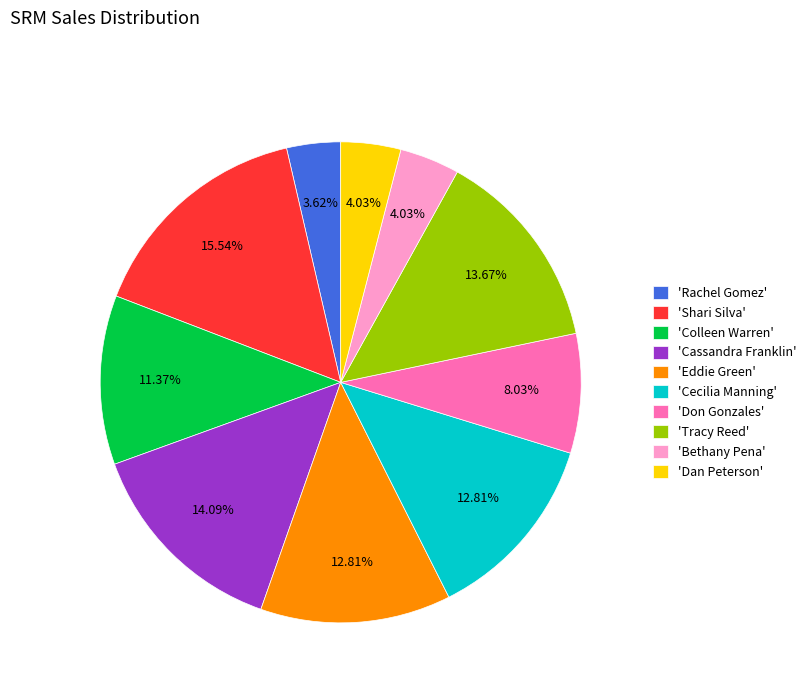

Does any single category account for the majority?

No